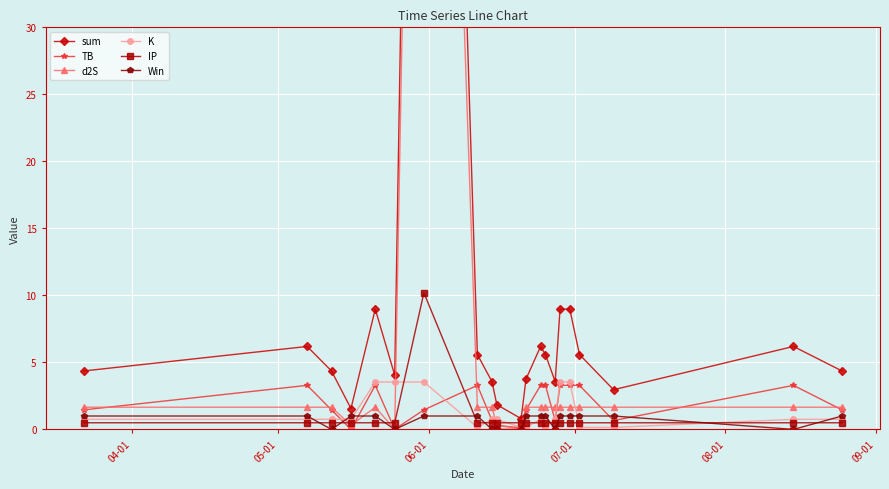

What is the maximum value for TB?

3.3